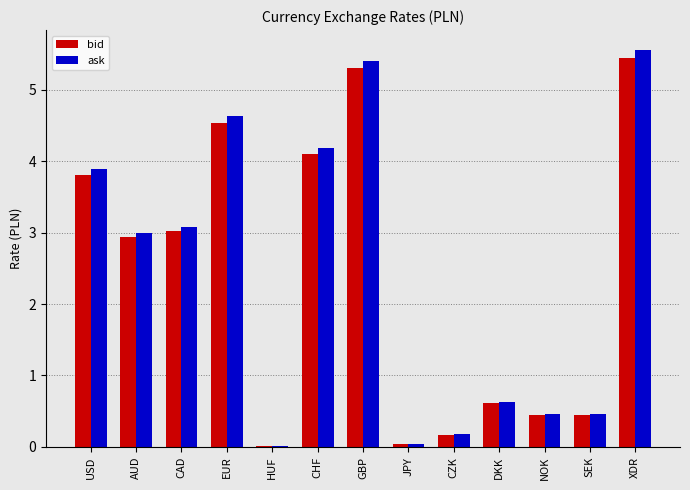

What is the sum of all ask values?

31.5